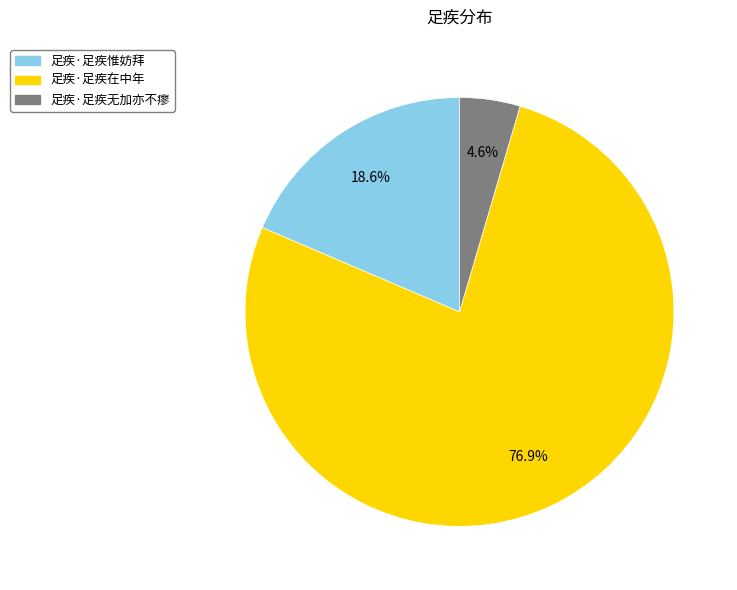

Is there a majority slice in this chart?

Yes